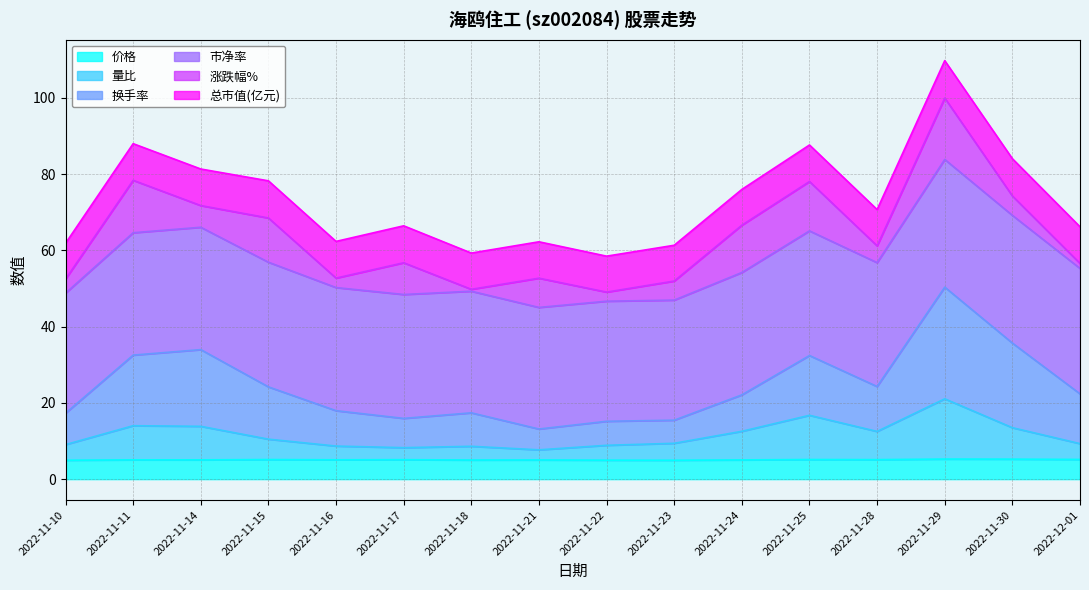

What is the maximum value for 价格?

5.3